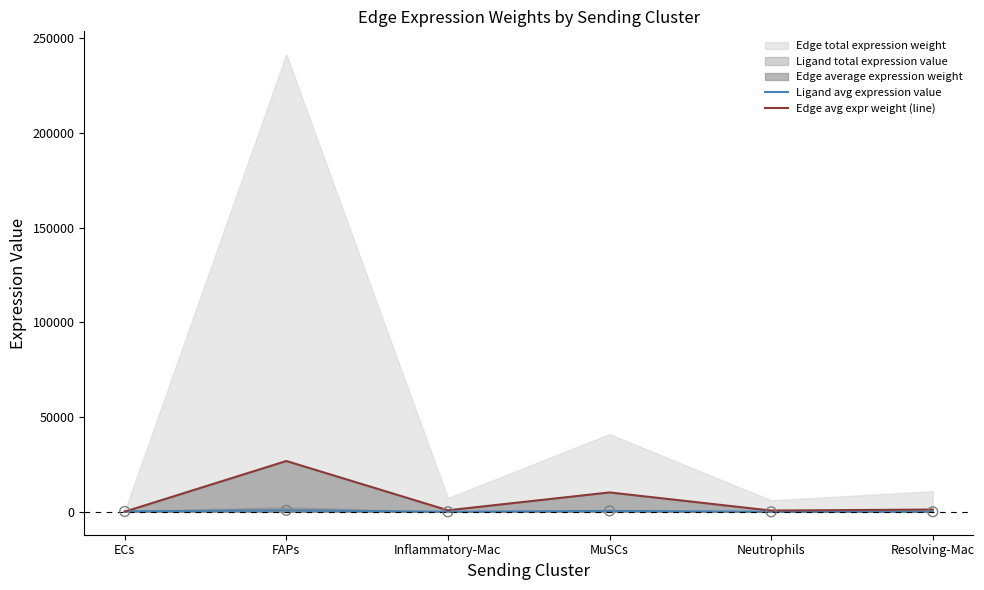

At which category is the sum across all series the highest?

FAPs